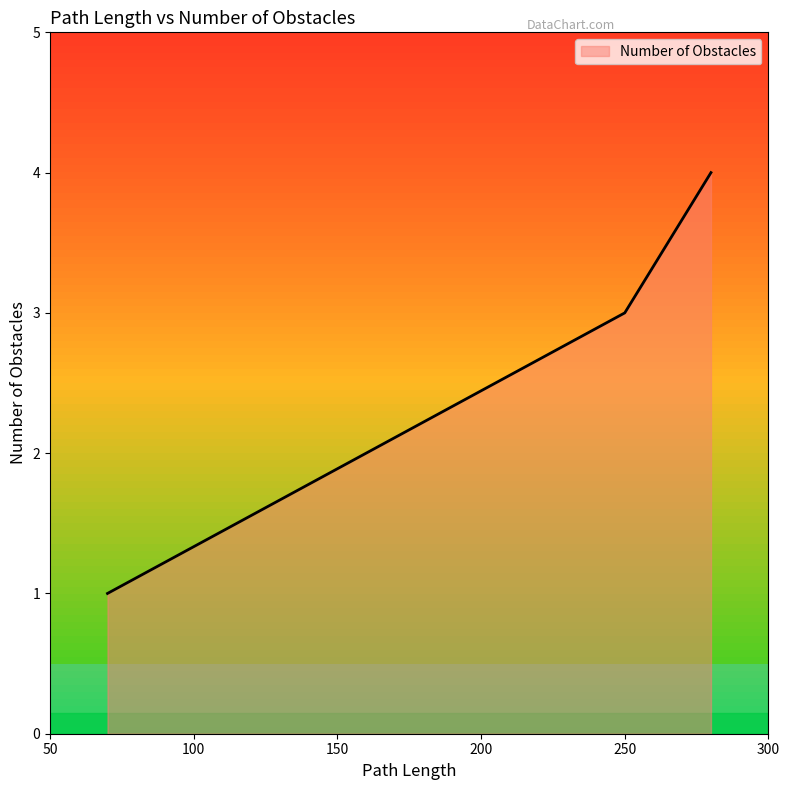

What is the difference between the maximum and minimum values?

3